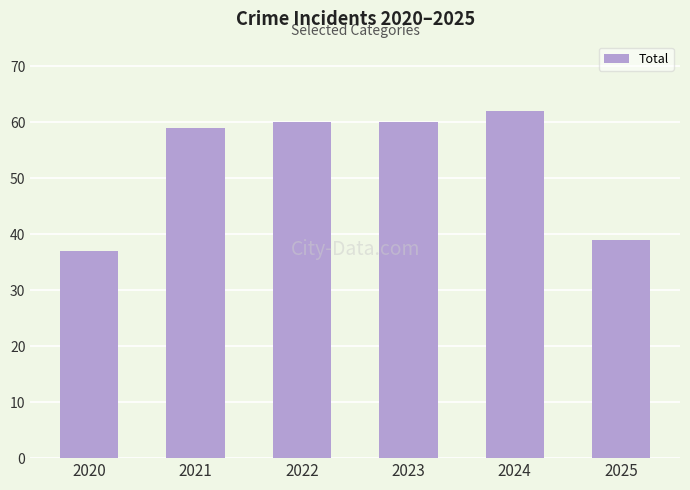

The value at 2023 is 60. True or false?

True